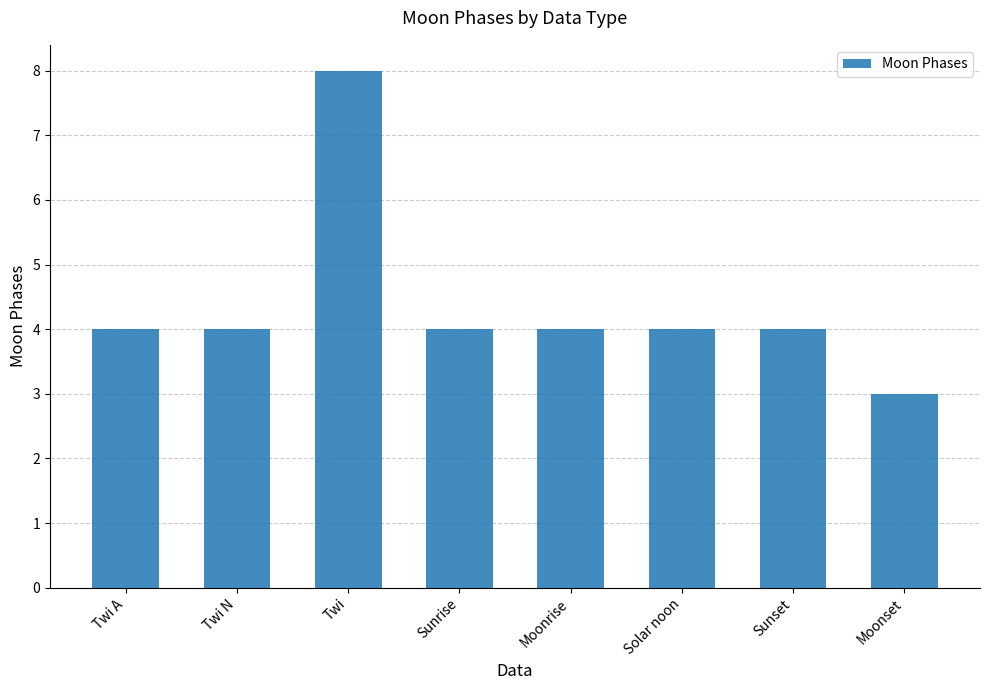

True or false: the data shows 4 at Sunrise.

True